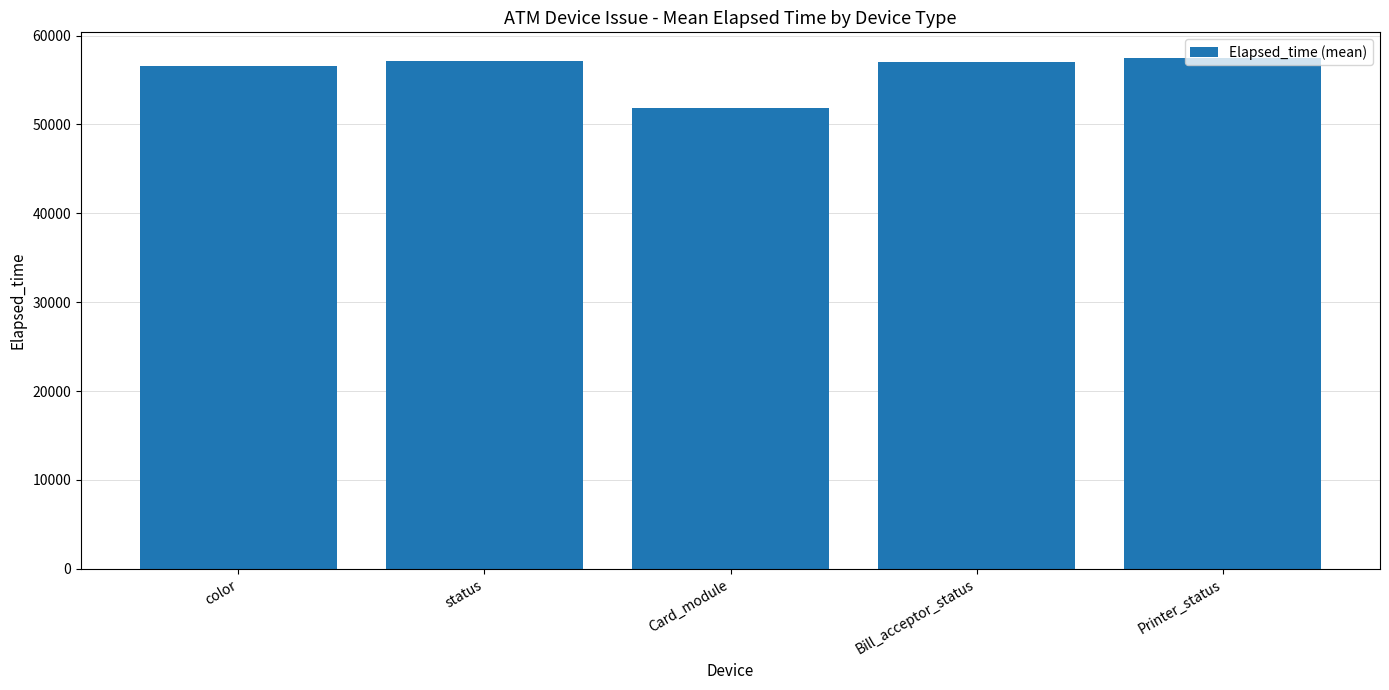

Read the value at color.

56602.2